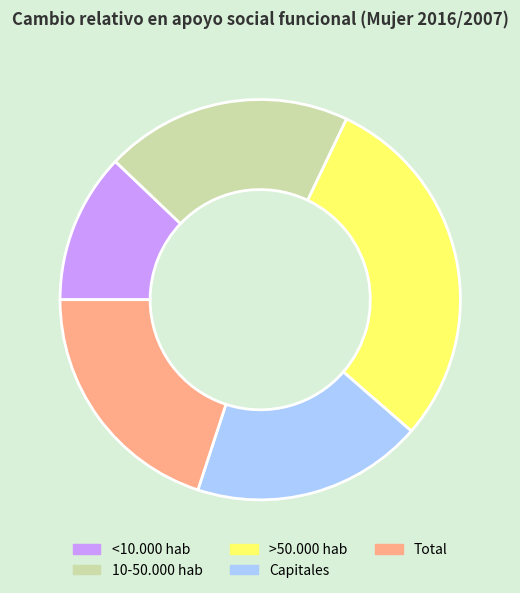

Do Total and 10-50.000 hab together represent more than half of the pie?

No